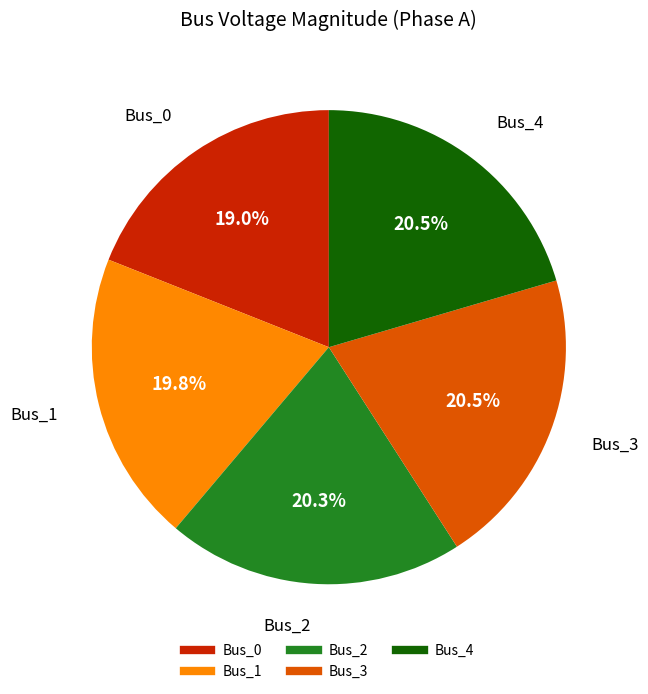

To the nearest percent, what is the combined percentage of Bus_3 and Bus_0?

39%